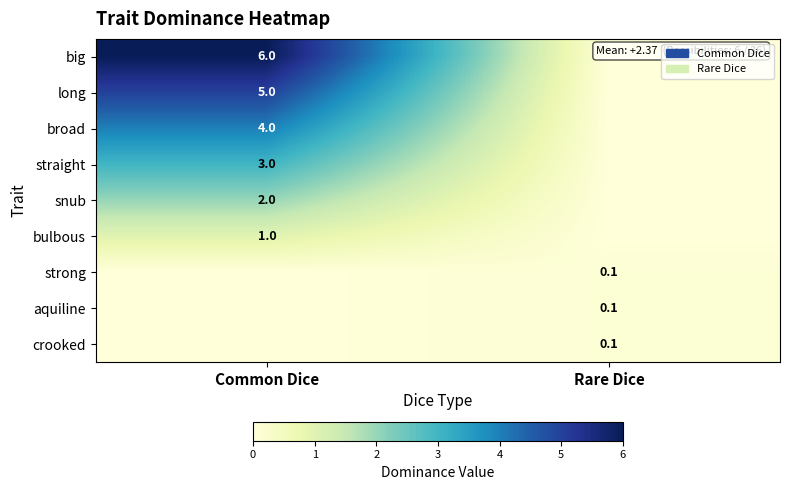

List the series in order of their peak value, highest first.

big, long, broad, straight, snub, bulbous, strong, aquiline, crooked